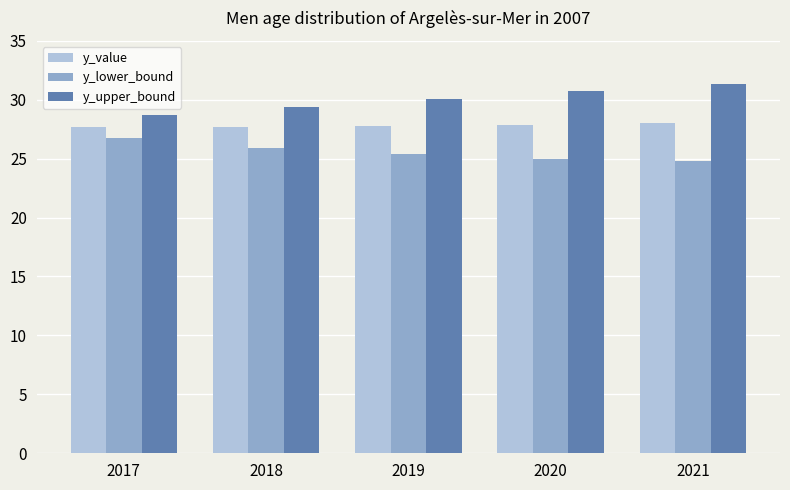

What is the difference between the second highest and second lowest values in the y_value series?

0.2